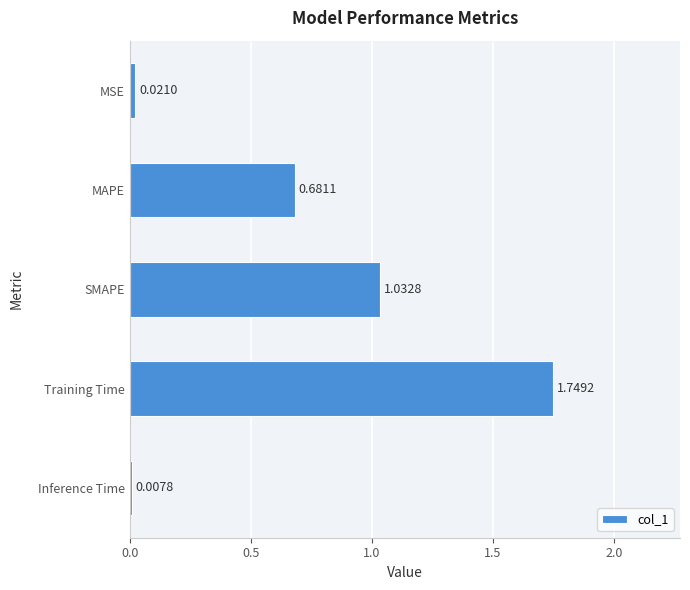

List the labels in order of value, largest first.

Training Time, SMAPE, MAPE, MSE, Inference Time